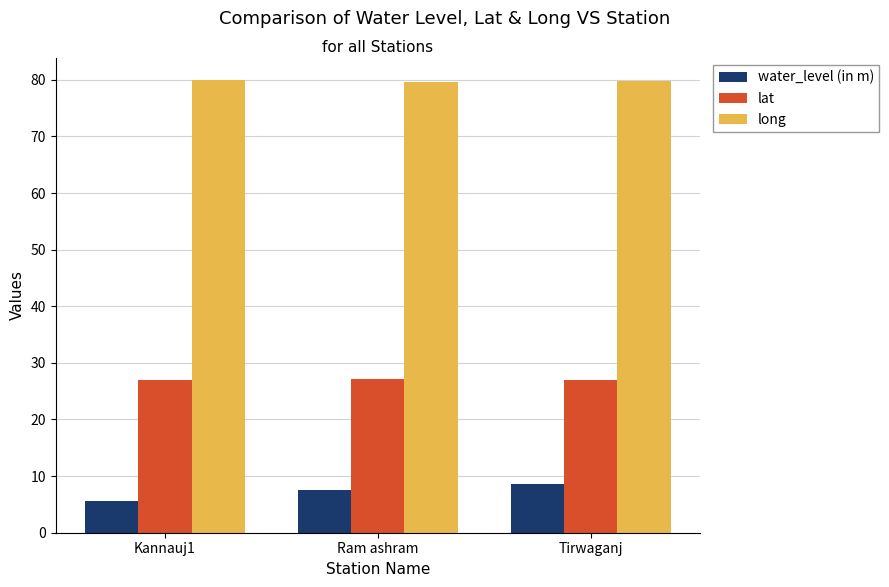

True or false: long has a value of 79.8 at Tirwaganj.

True